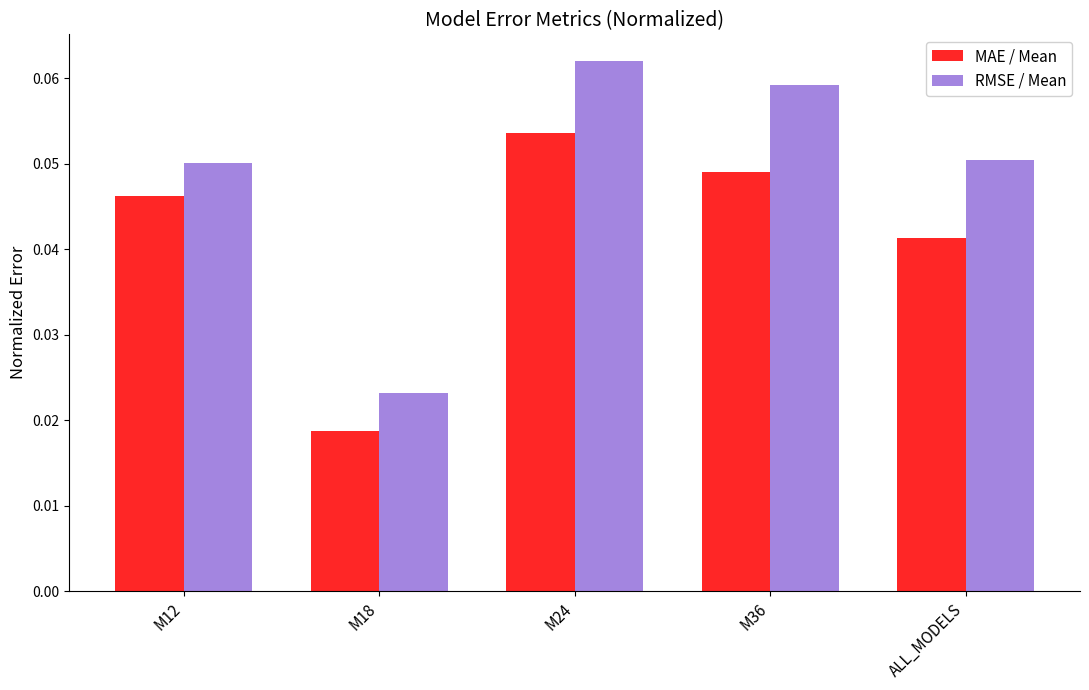

List the series in order of their overall mean, lowest first.

MAE / Mean, RMSE / Mean